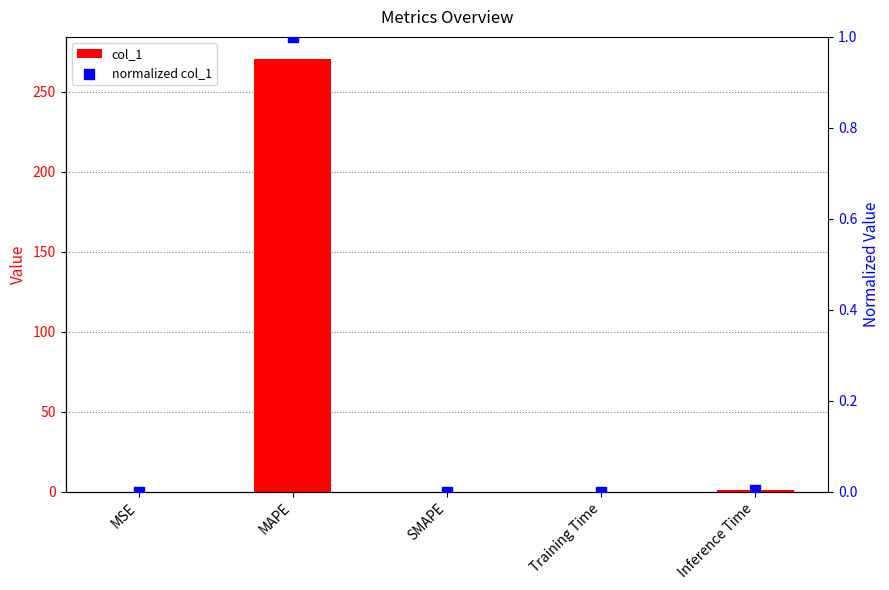

At which category is the sum across all series the highest?

MAPE